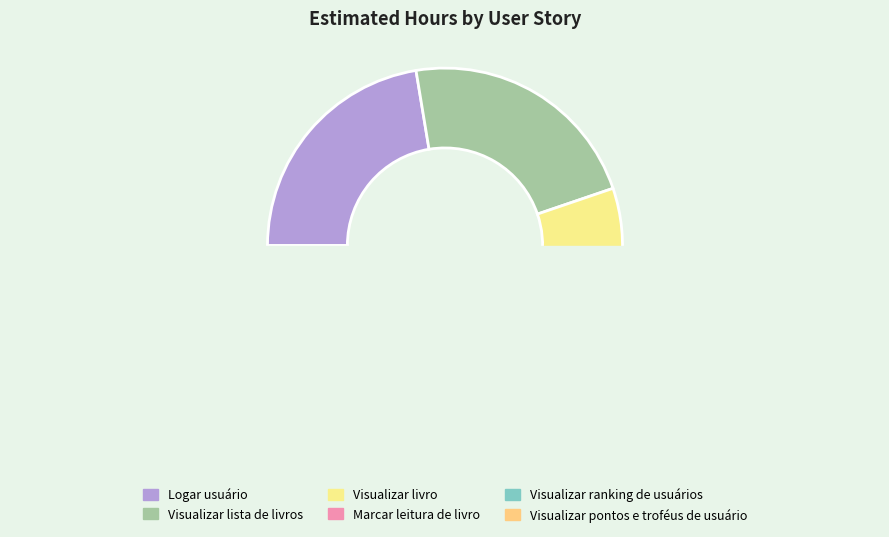

Approximately how many times larger is the value at Logar usuário compared to Visualizar ranking de usuários?

1.5